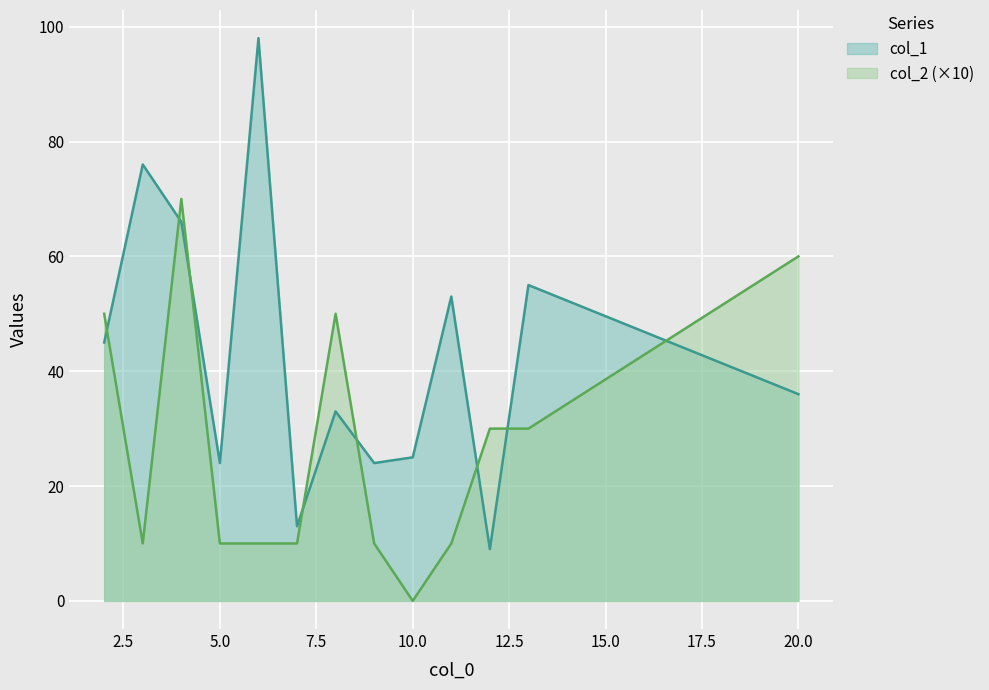

Between which two adjacent categories do col_2 and col_1 first intersect?

2 and 3